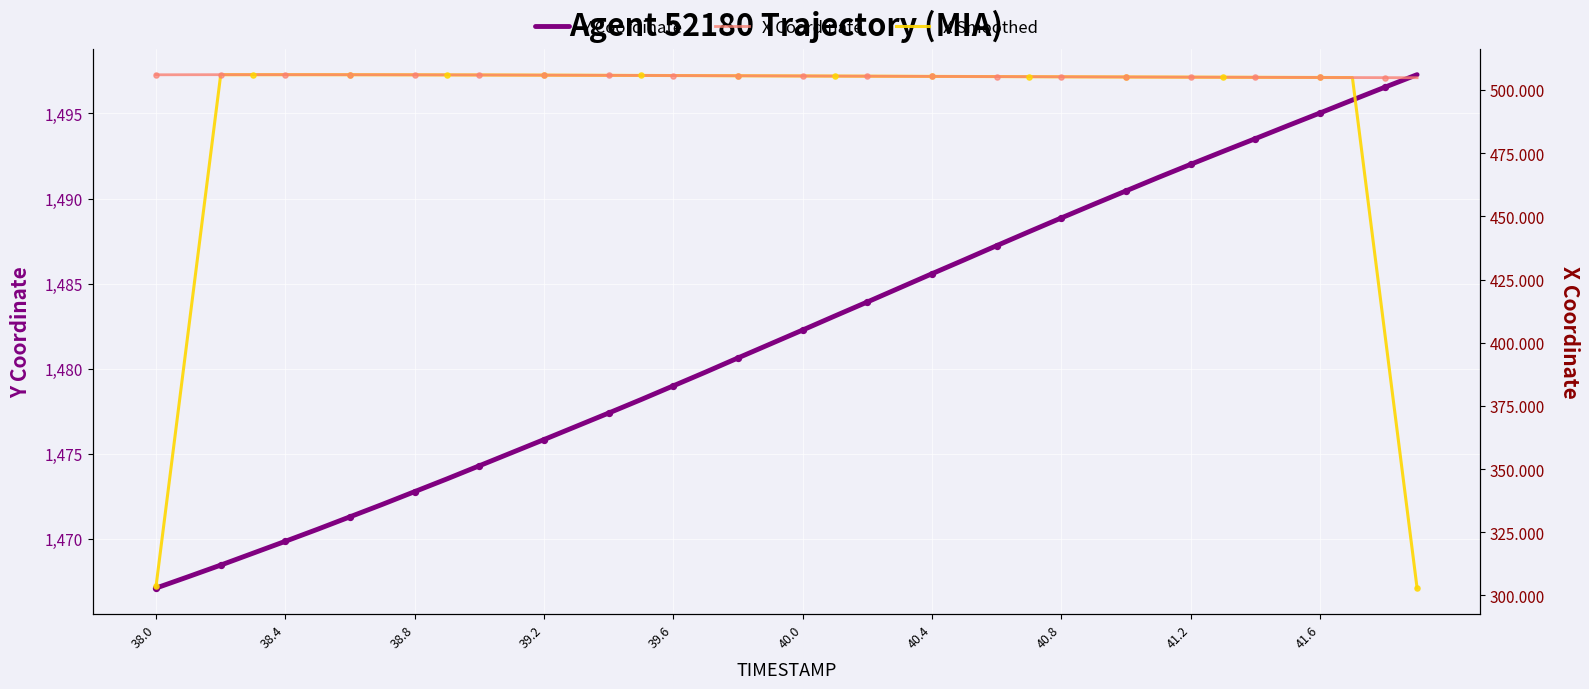

The Y Coordinate series shows 1479.0 at 39.6. True or false?

True